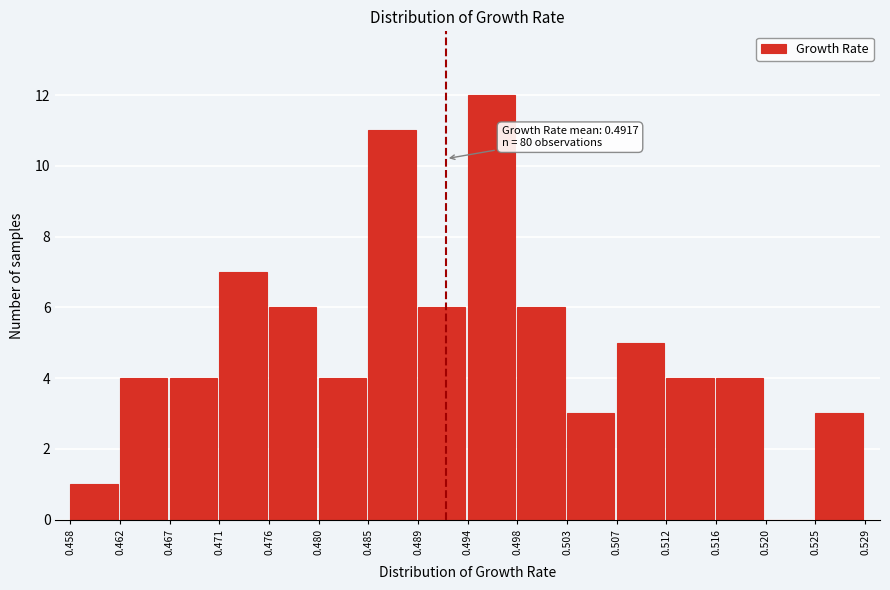

Over which range of the x-axis is the bar tallest?

0.494 to 0.498